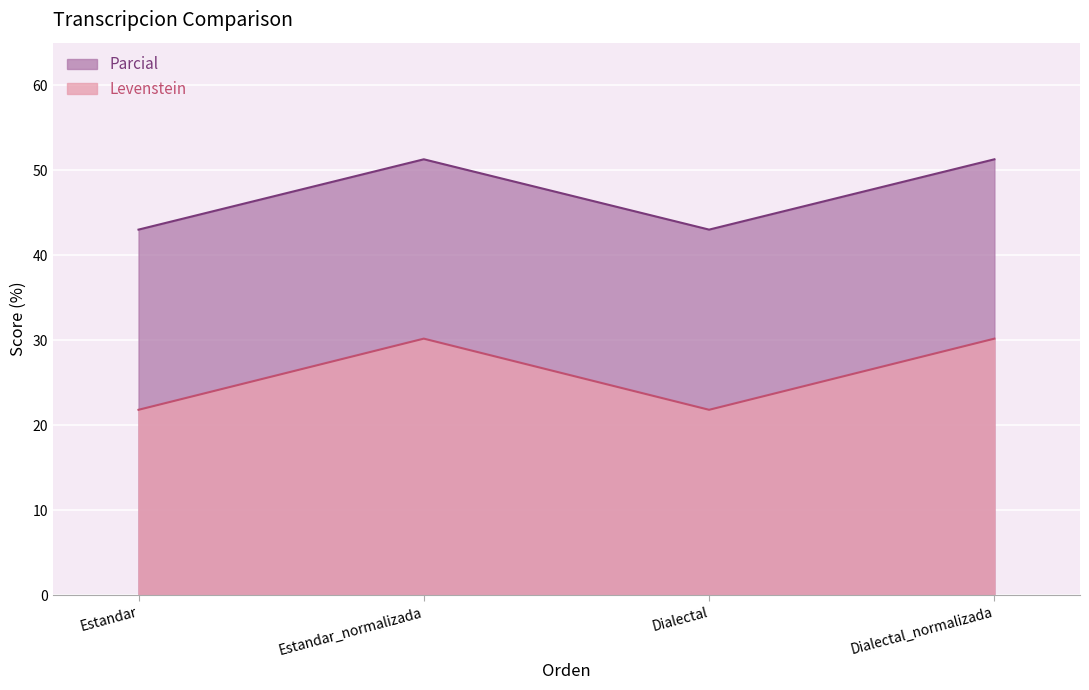

In Parcial, how many points are lower than both neighbors (excluding endpoints)?

1